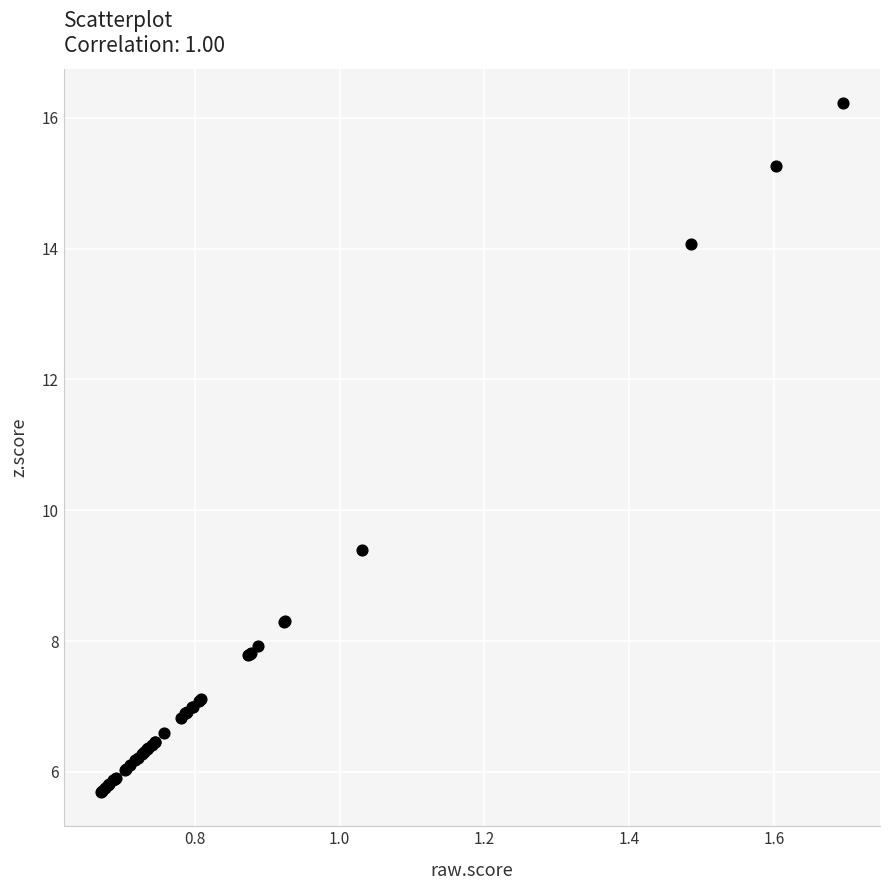

What Y value in the scatter plot is closest to 10?

9.4